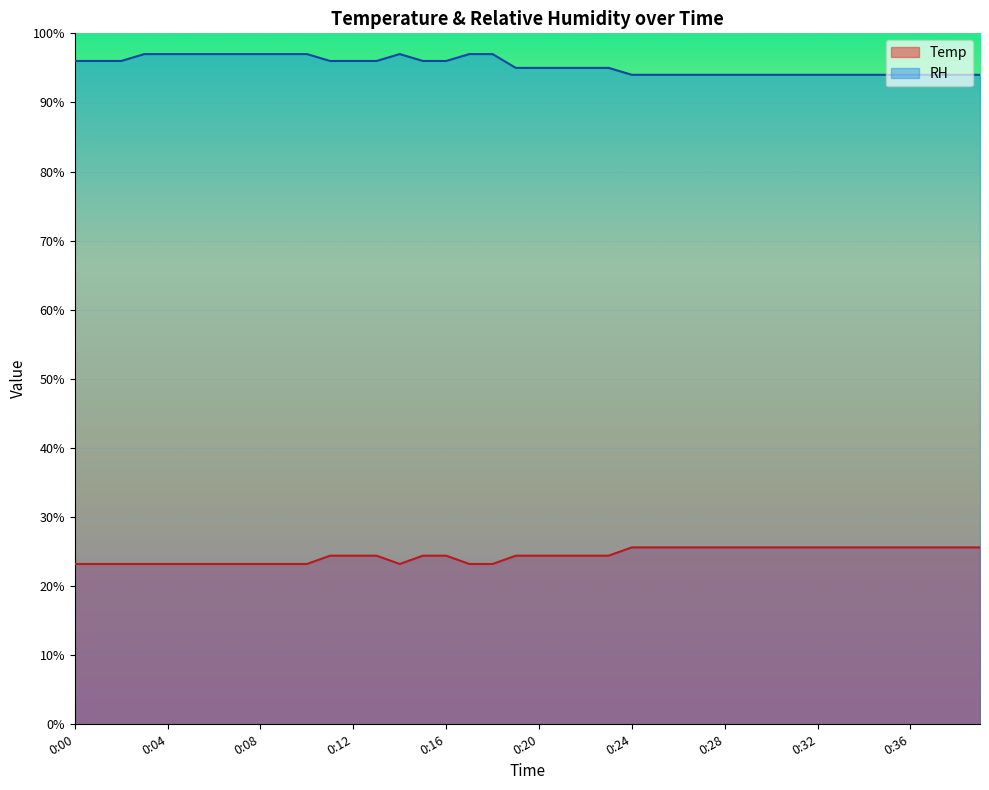

Which series has the largest total across all categories?

RH